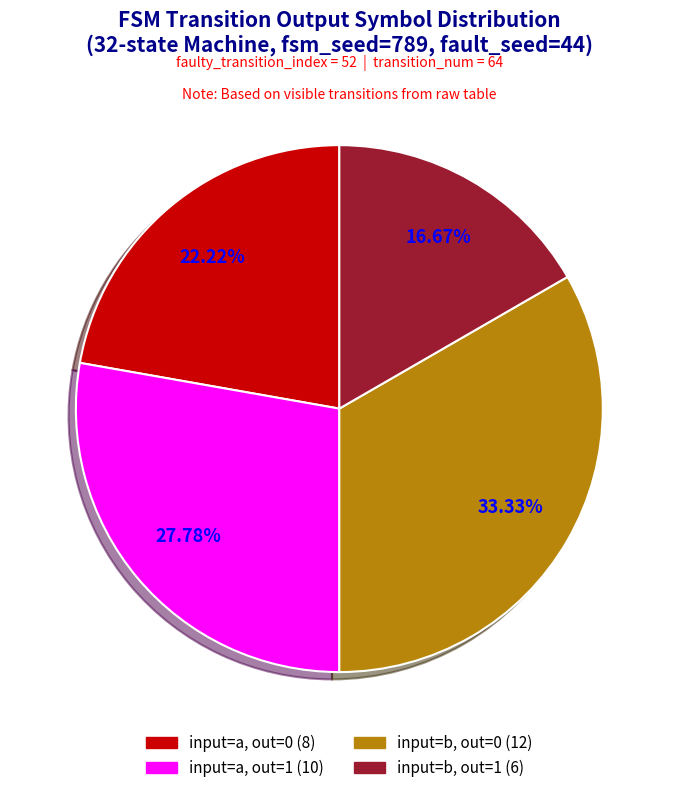

Does any single category account for the majority?

No